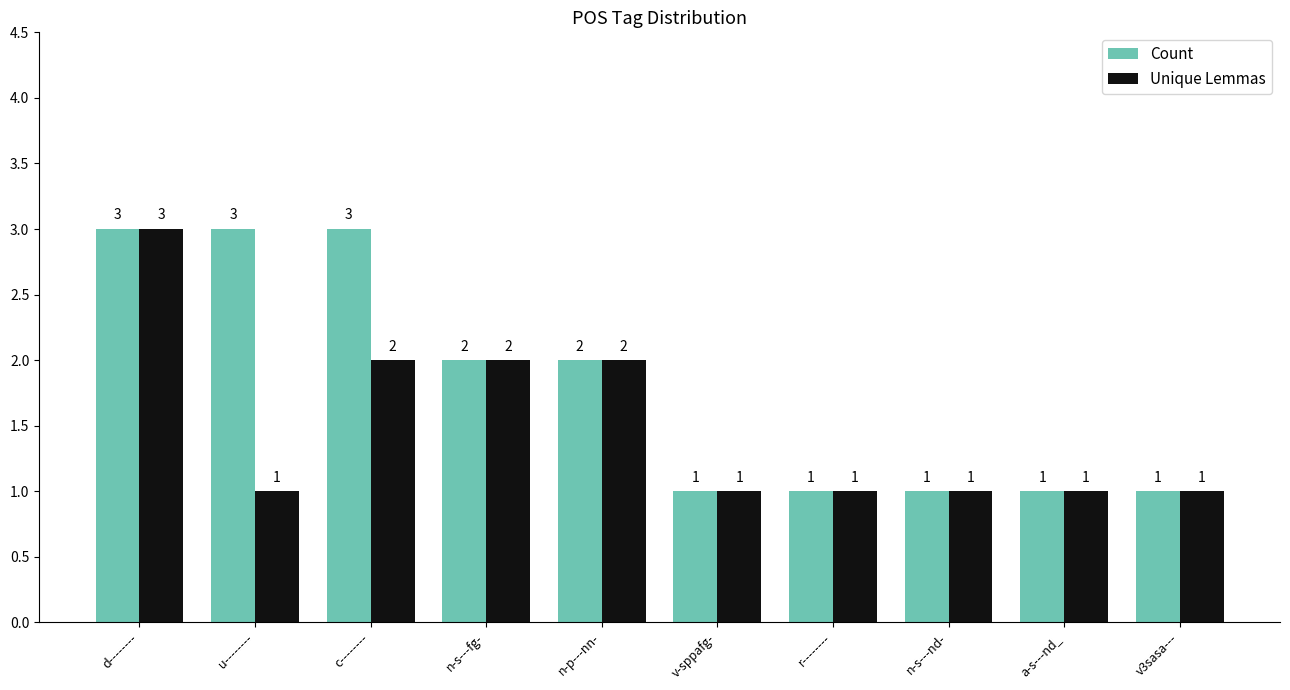

List the series in order of their overall mean, lowest first.

Unique Lemmas, Count